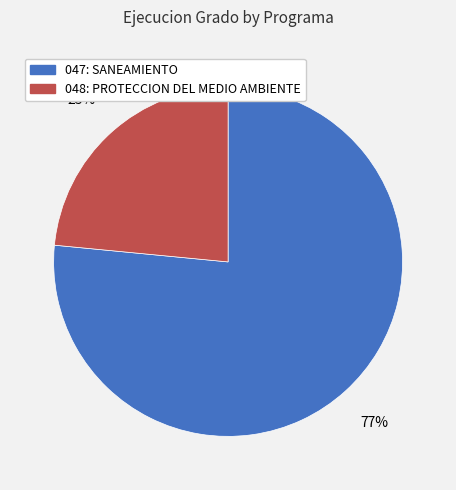

Is there a majority slice in this chart?

Yes